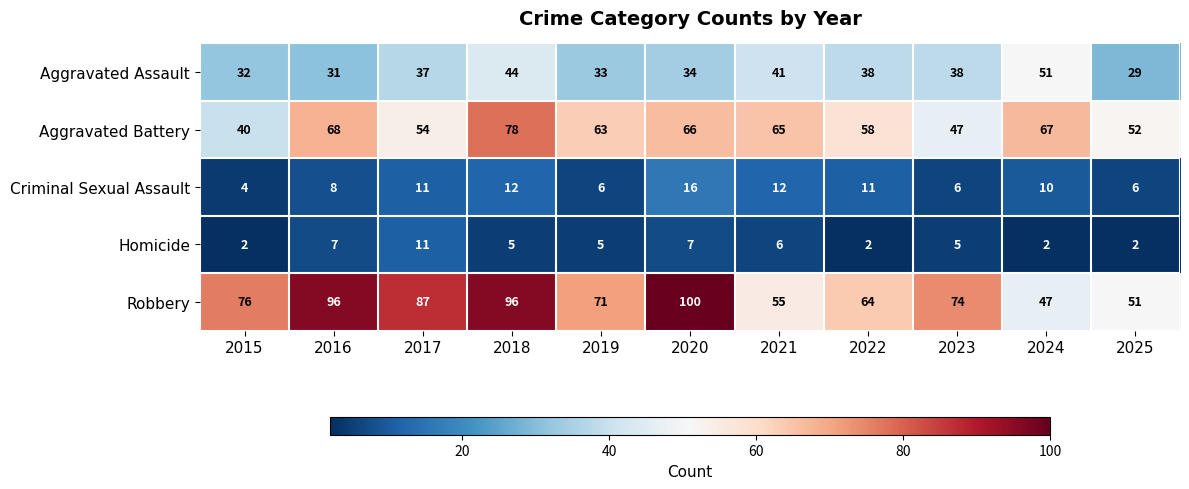

What is the sum of all Robbery values?

817